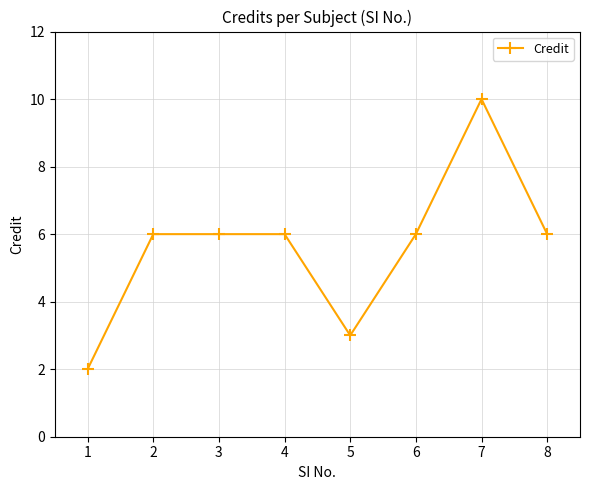

Reading right to left, list all the values displayed in this chart.

8=6	7=10	6=6	5=3	4=6	3=6	2=6	1=2